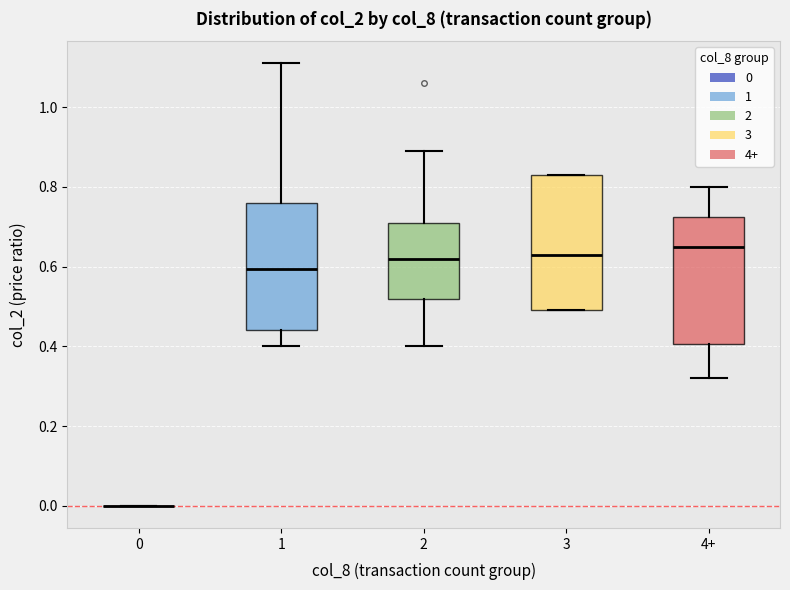

Reading left to right, read every box against the y-axis: the position of its median line, the range the box covers, and the ends of its whiskers. The values are not printed on the chart, so give them approximately, as read against the axis.

0: box collapsed to a line at 0.00, whiskers 0.00 to 0.00
1: median 0.60, box 0.44 to 0.76, whiskers 0.40 to 1.12
2: median 0.62, box 0.52 to 0.72, whiskers 0.40 to 0.90
3: median 0.64, box 0.50 to 0.84, whiskers 0.50 to 0.84
4+: median 0.66, box 0.40 to 0.72, whiskers 0.32 to 0.80